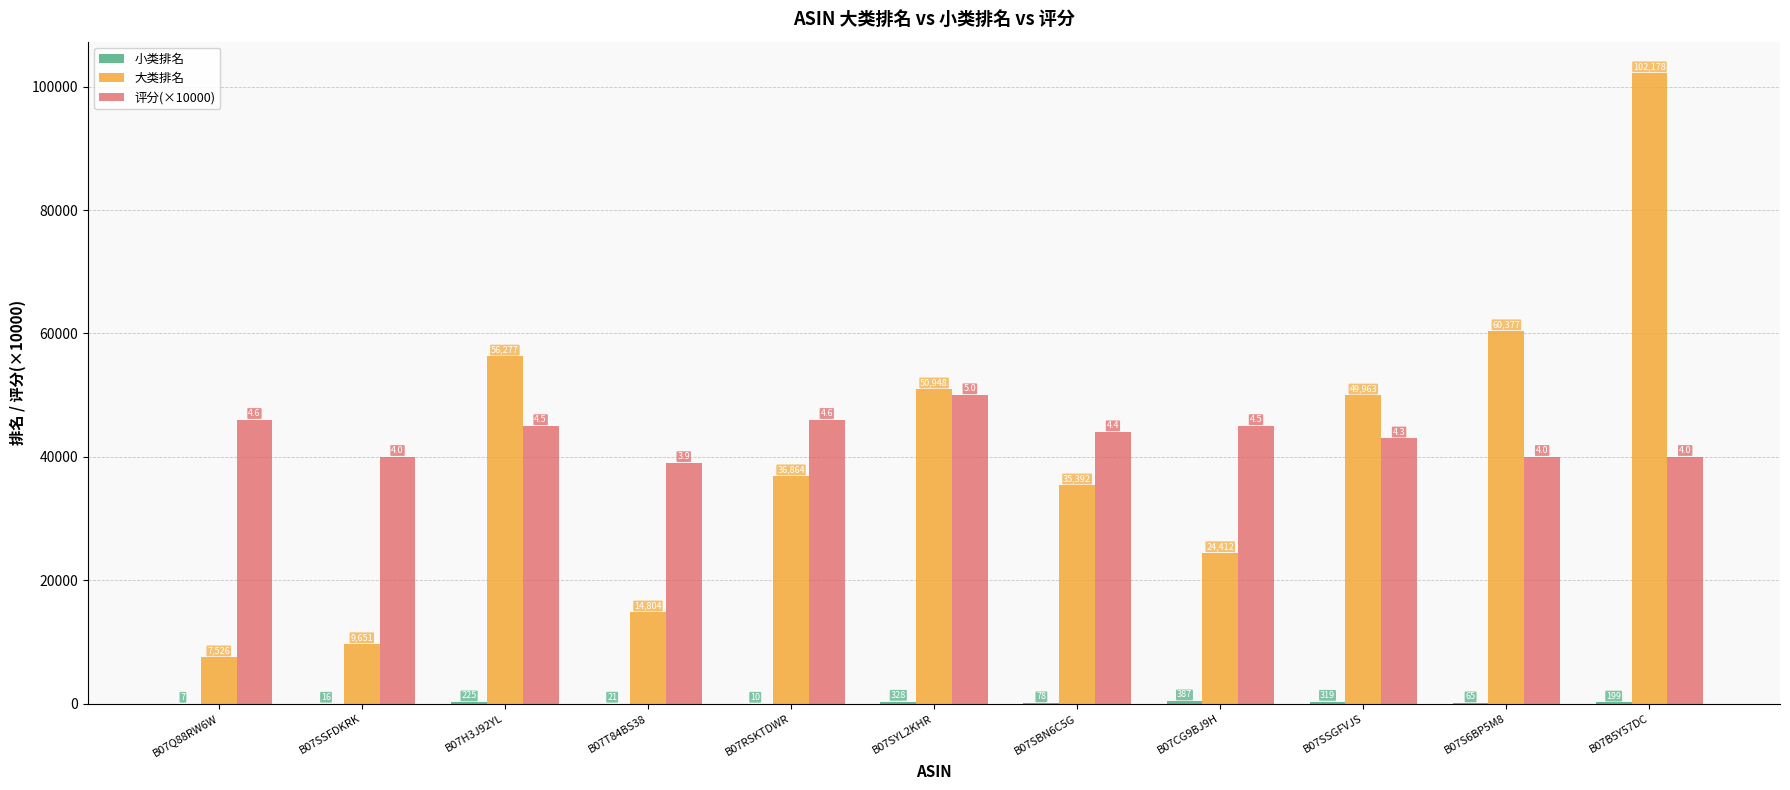

What is the difference between the 评分(×10000) values at B07S6BP5M8 and B07SBN6C5G?

4000